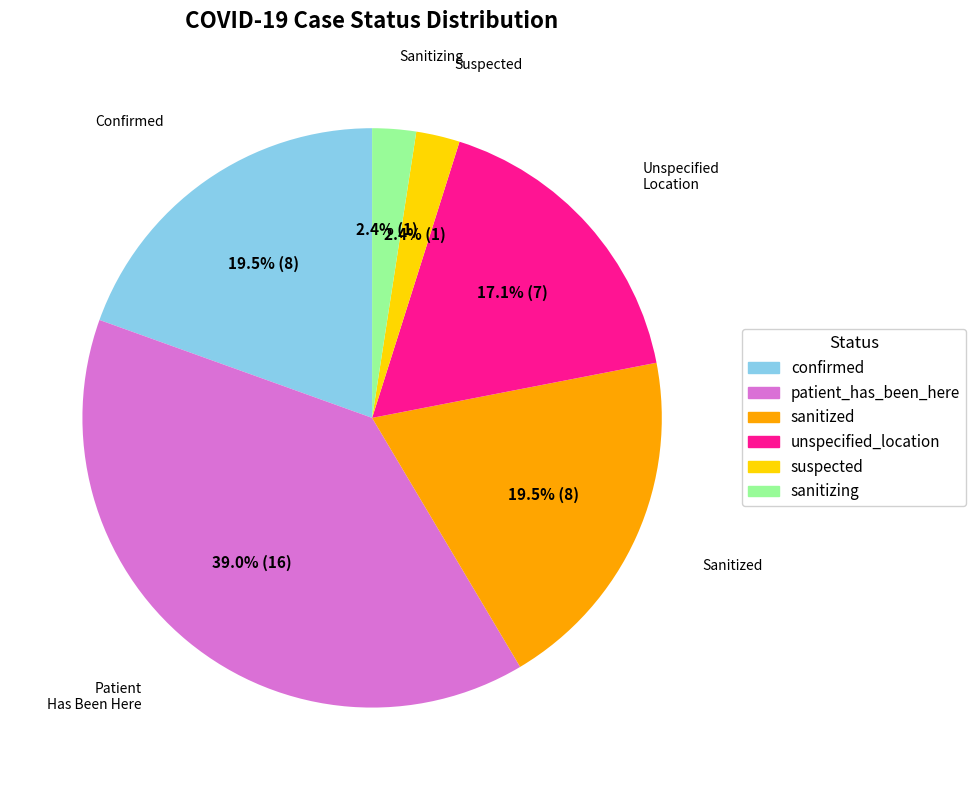

To the nearest percent, what is the difference between the largest and smallest slice percentages?

37%